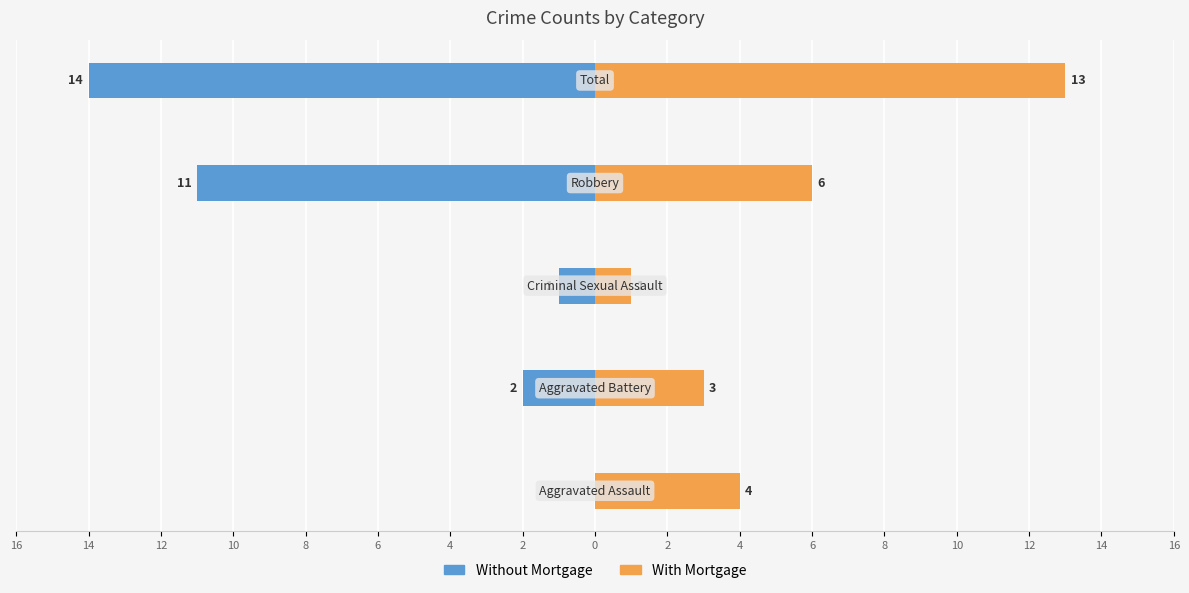

What is the difference between the maximum and minimum values in the With Mortgage series?

12